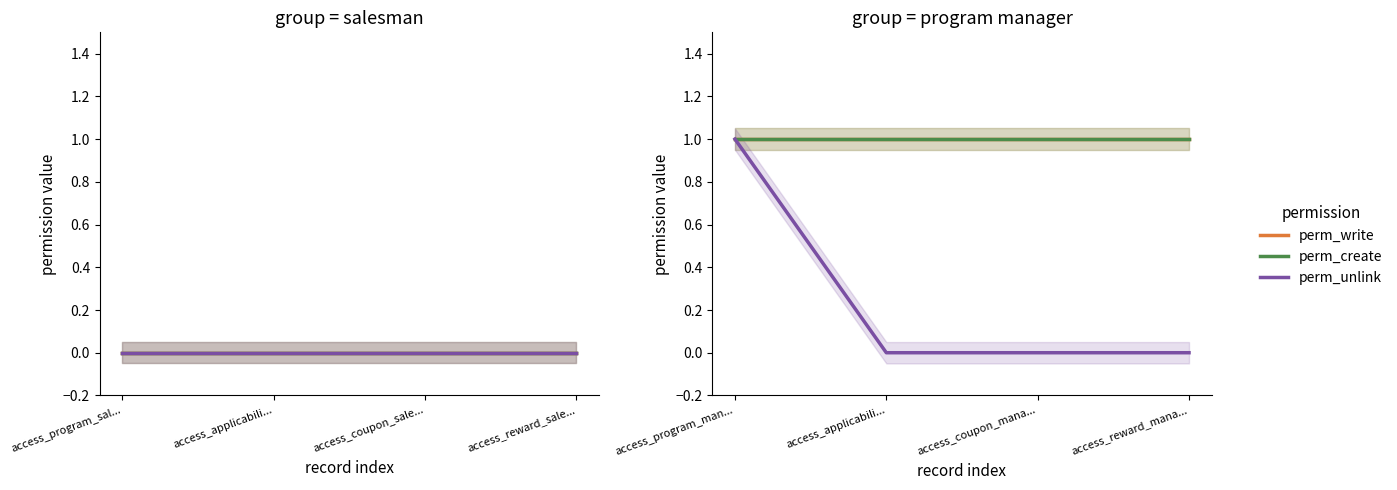

Which series has the largest total across all categories?

perm_write